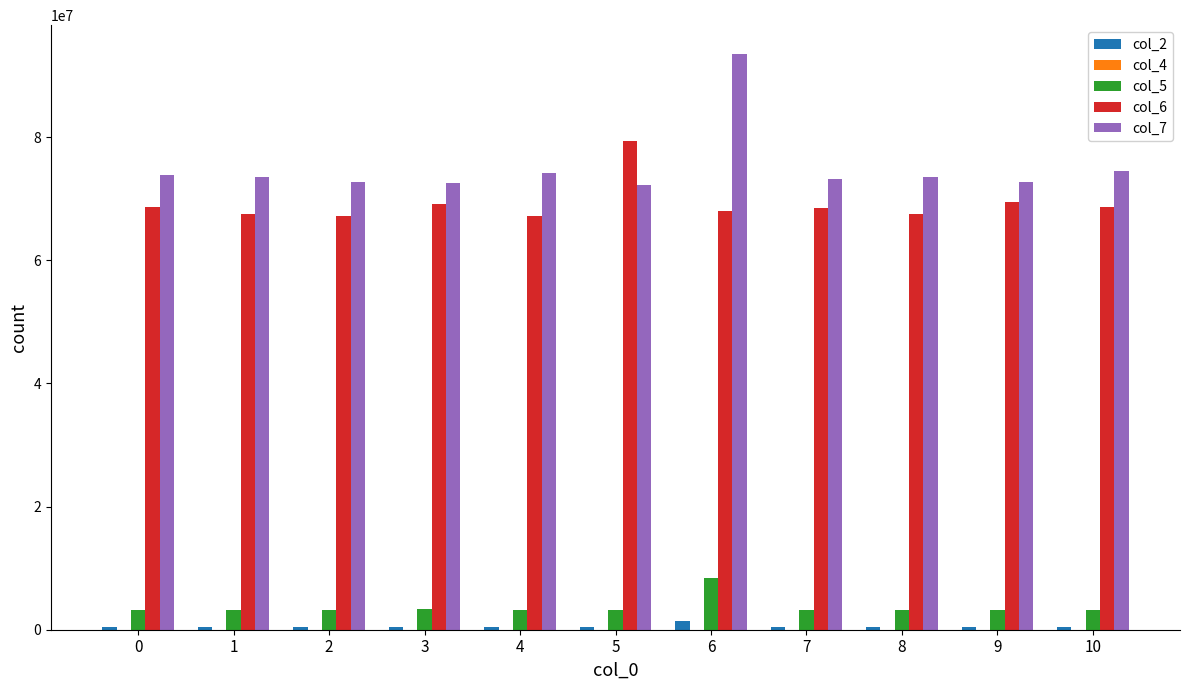

Where is col_7 nearest to the value 82888208?

10